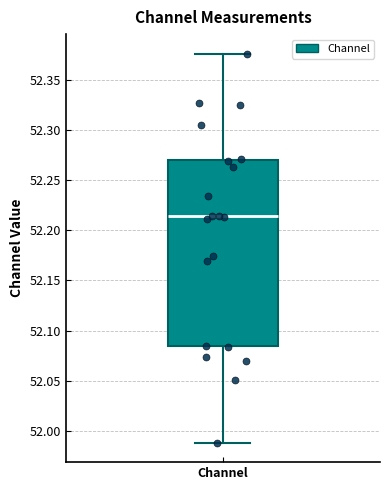

Where does the lower whisker of the box for Channel end on the y-axis? The values are not printed on the chart, so give them approximately, as read against the axis.

51.990